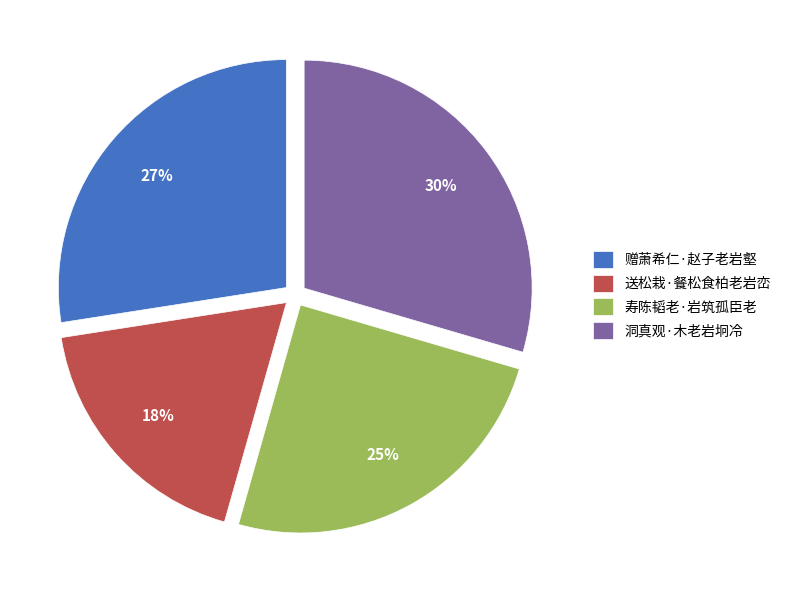

What percentage is the 送松栽·餐松食柏老岩峦 slice, to the nearest percent?

18%